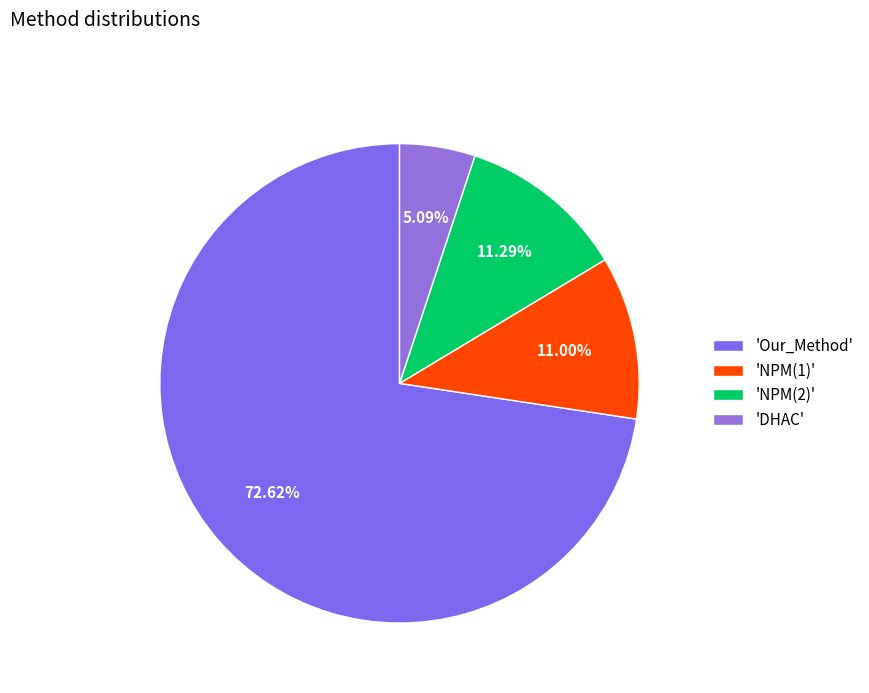

How many slices are in this pie chart?

4